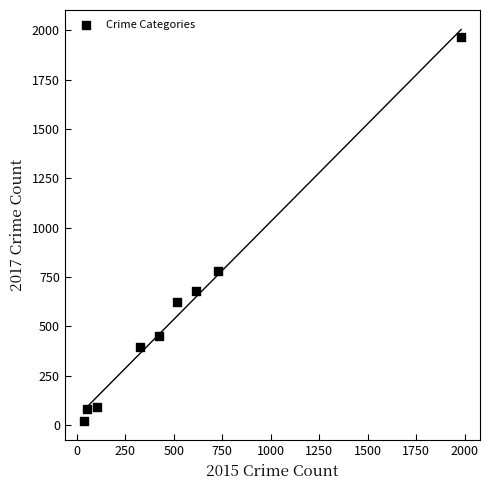

What is the average X value?

530